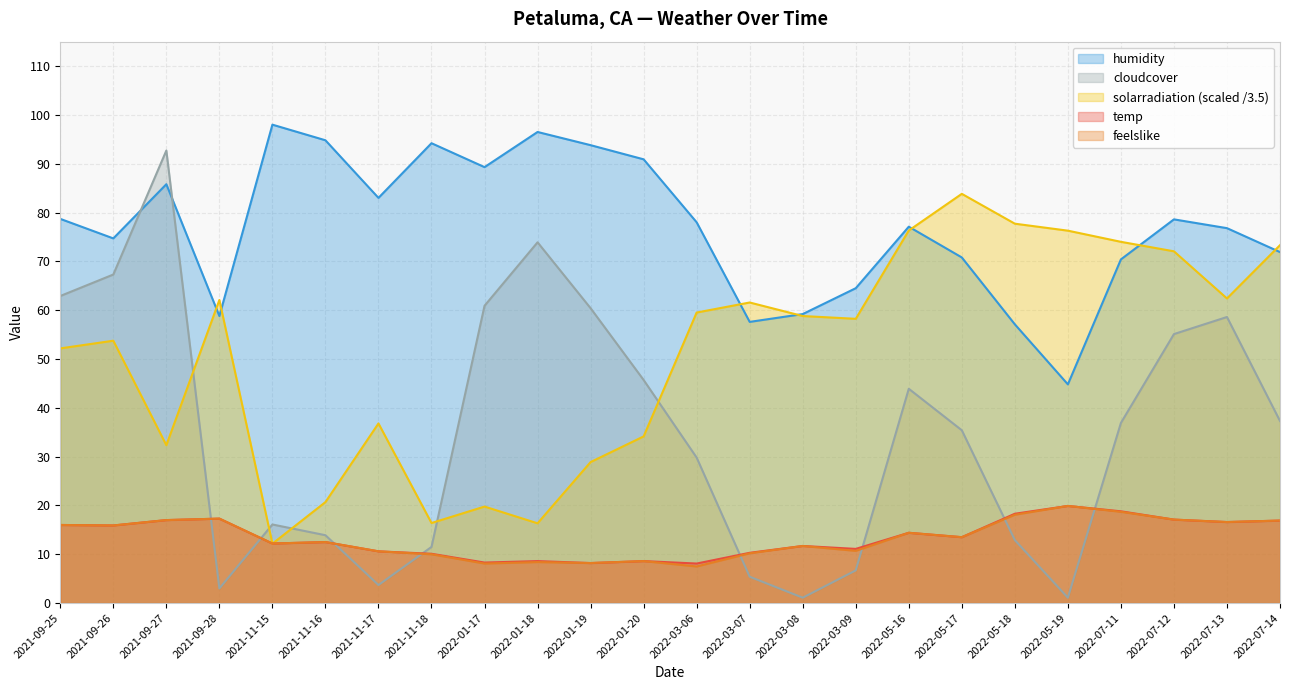

What is the minimum value shown in the chart?

1.1